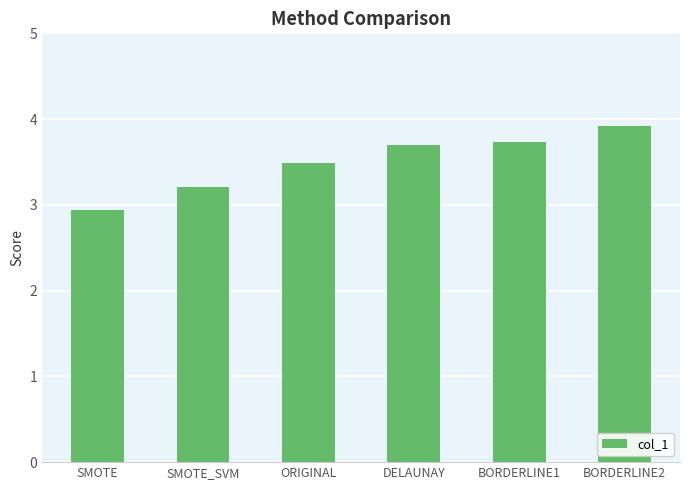

The chart shows a value of 1.8 at DELAUNAY. True or false?

False